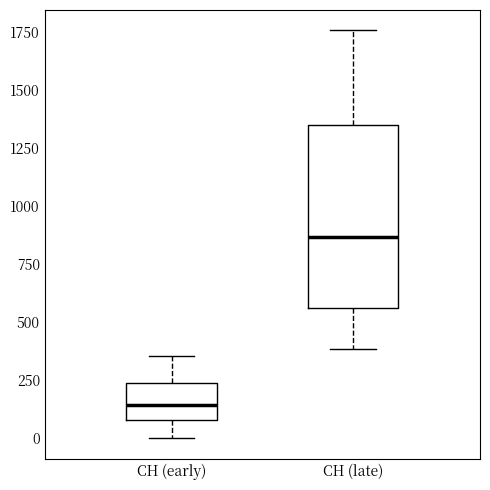

Reading left to right, transcribe this box plot: for each box, give where its median line is, the range the box spans, and where its two whiskers end, as read against the y-axis. The values are not printed on the chart, so give them approximately, as read against the axis.

CH (early): median 150, box 100 to 250, whiskers 0 to 350
CH (late): median 850, box 550 to 1350, whiskers 400 to 1750